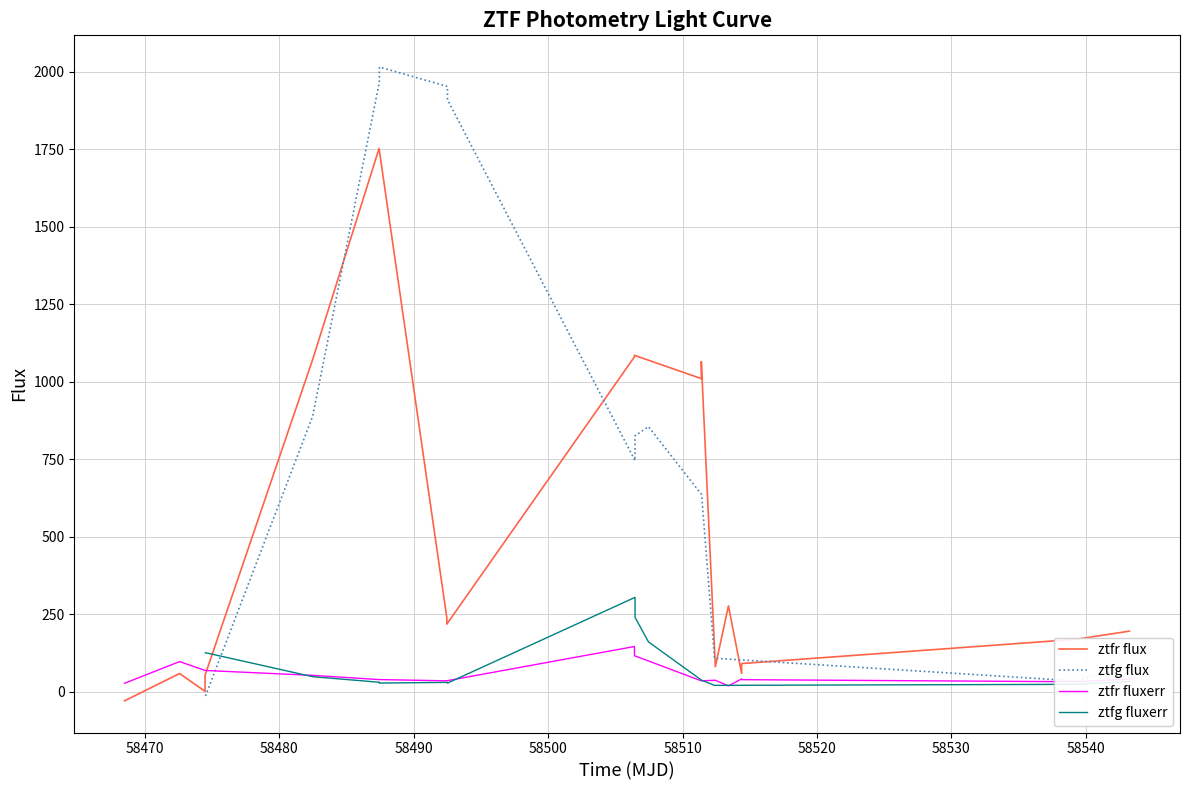

Is this an area chart (filled region under the line)?

No